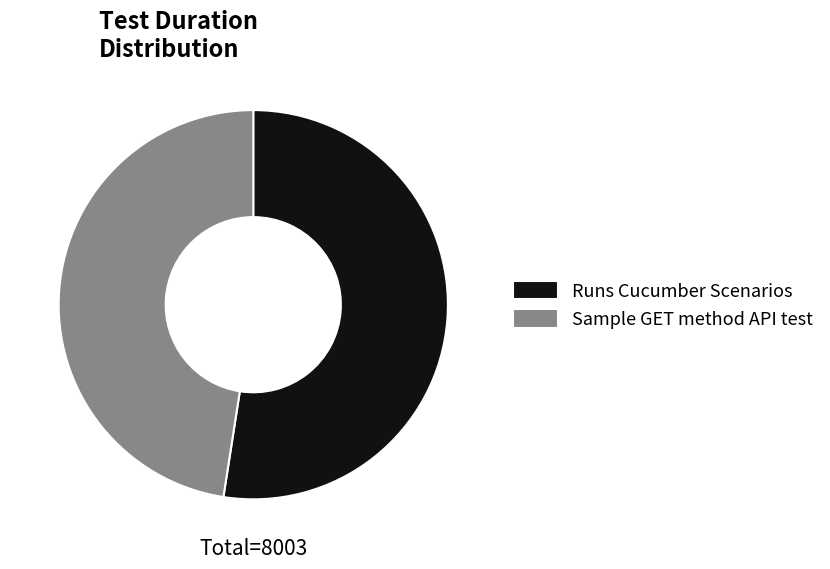

Which slice is the largest?

Runs Cucumber Scenarios